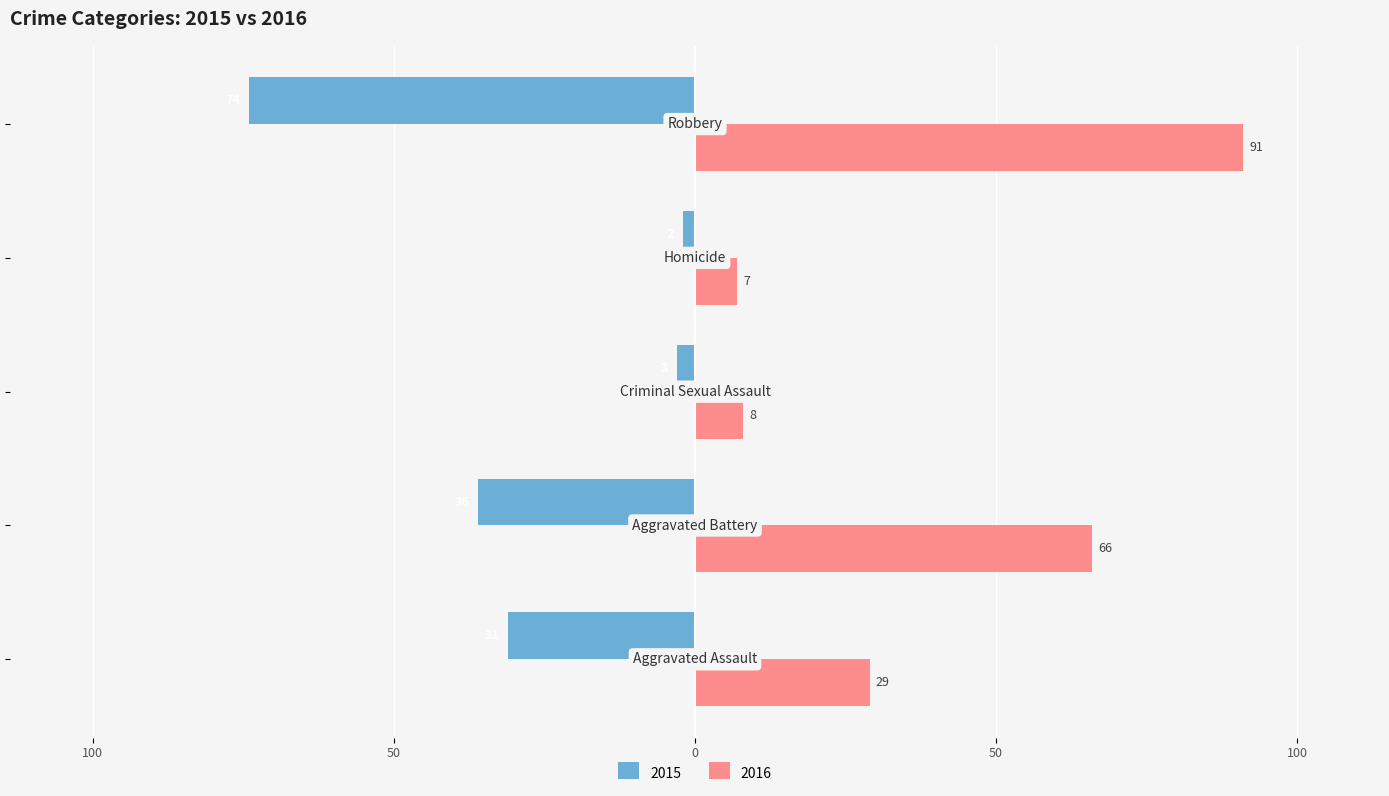

What are all the series names shown in the legend?

2015, 2016